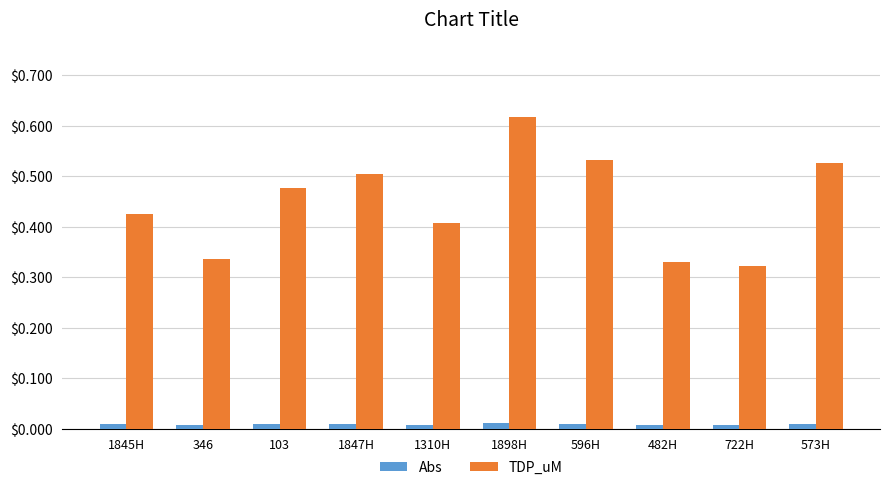

Between 482H and 573H, which series saw the biggest shift?

TDP_uM